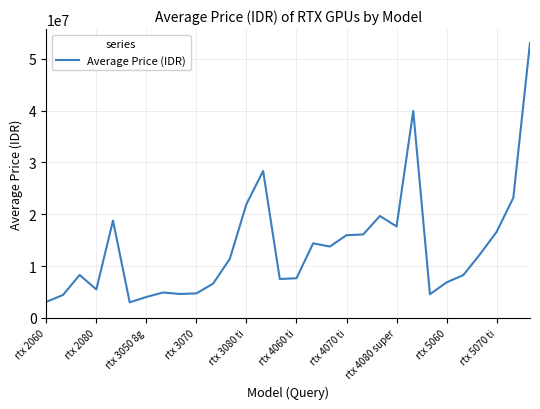

What is the minimum value shown in the chart?

3004900